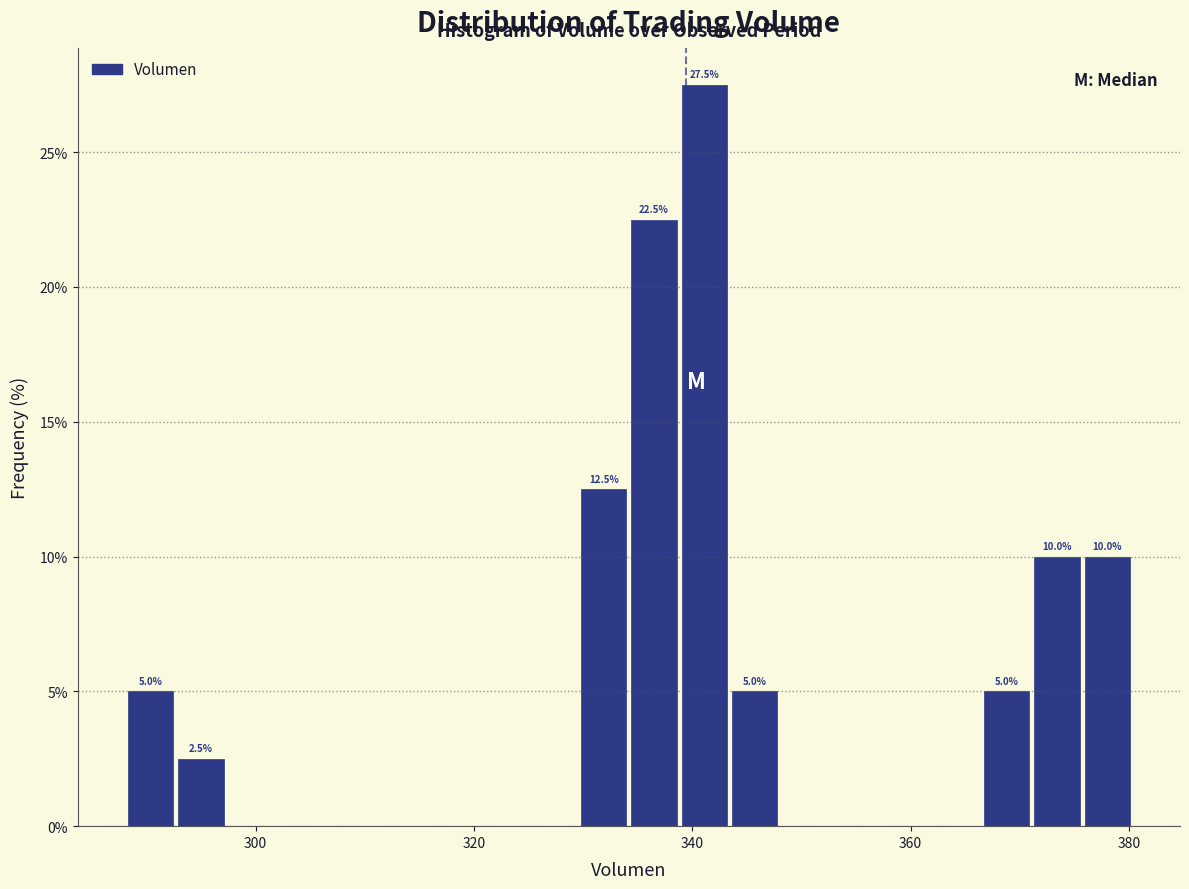

Read against the x-axis, roughly where is the centre of the tallest bar?

342